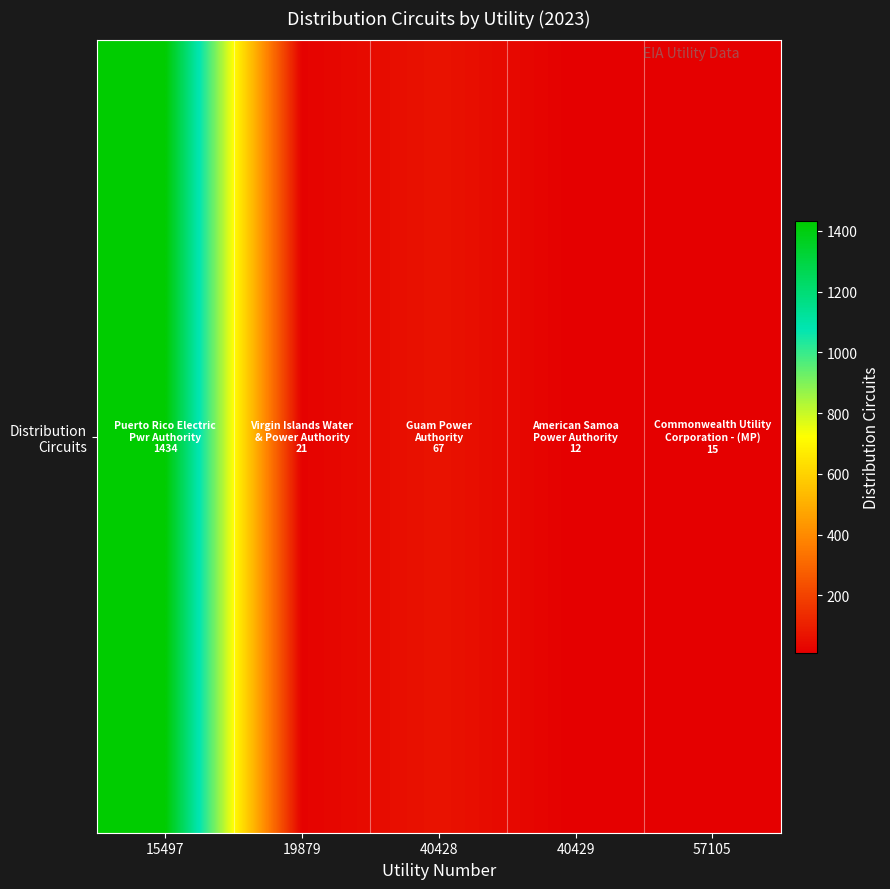

Which label corresponds to the largest value in the chart?

15497